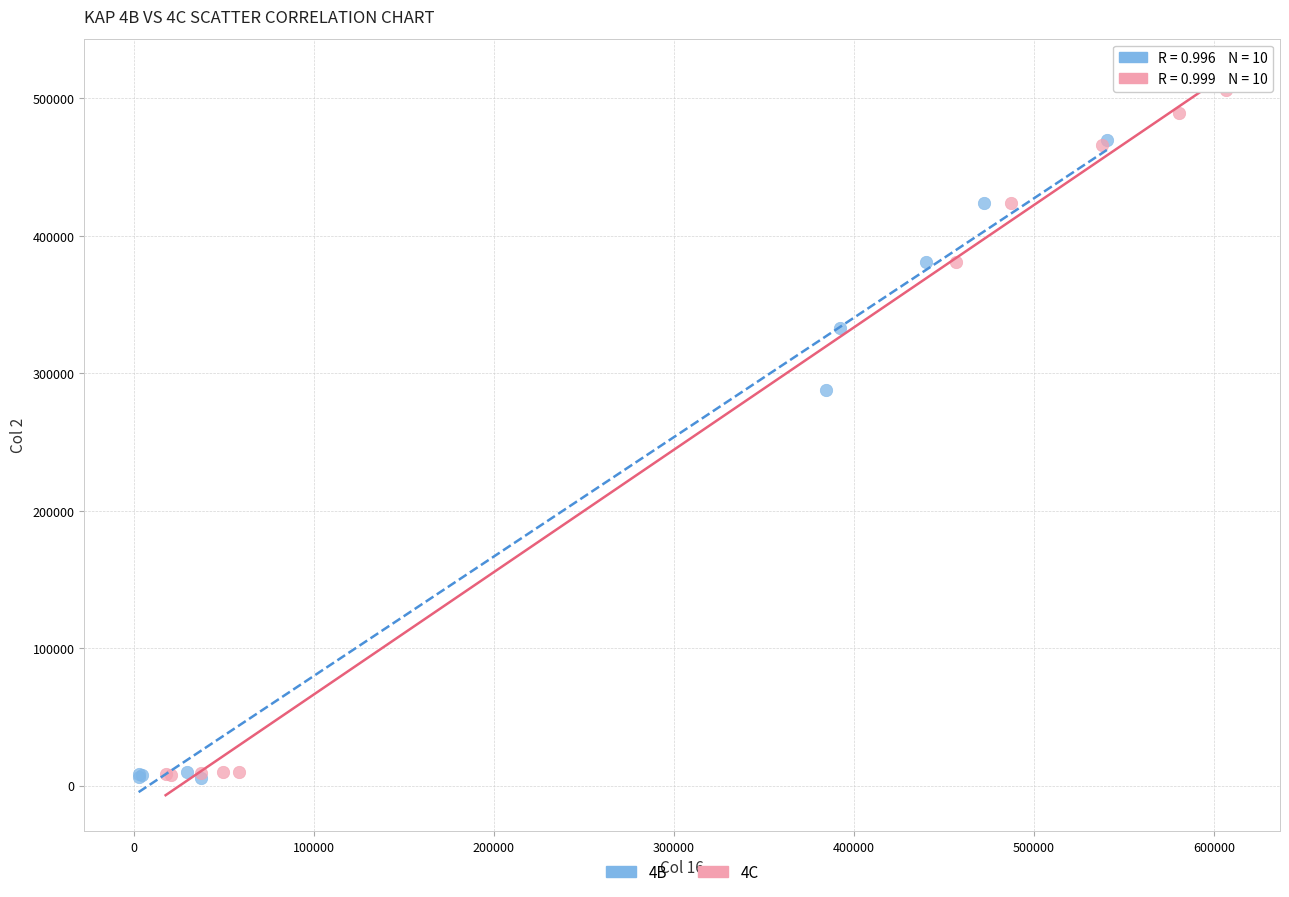

What are all the series names shown in the legend?

4B, 4C